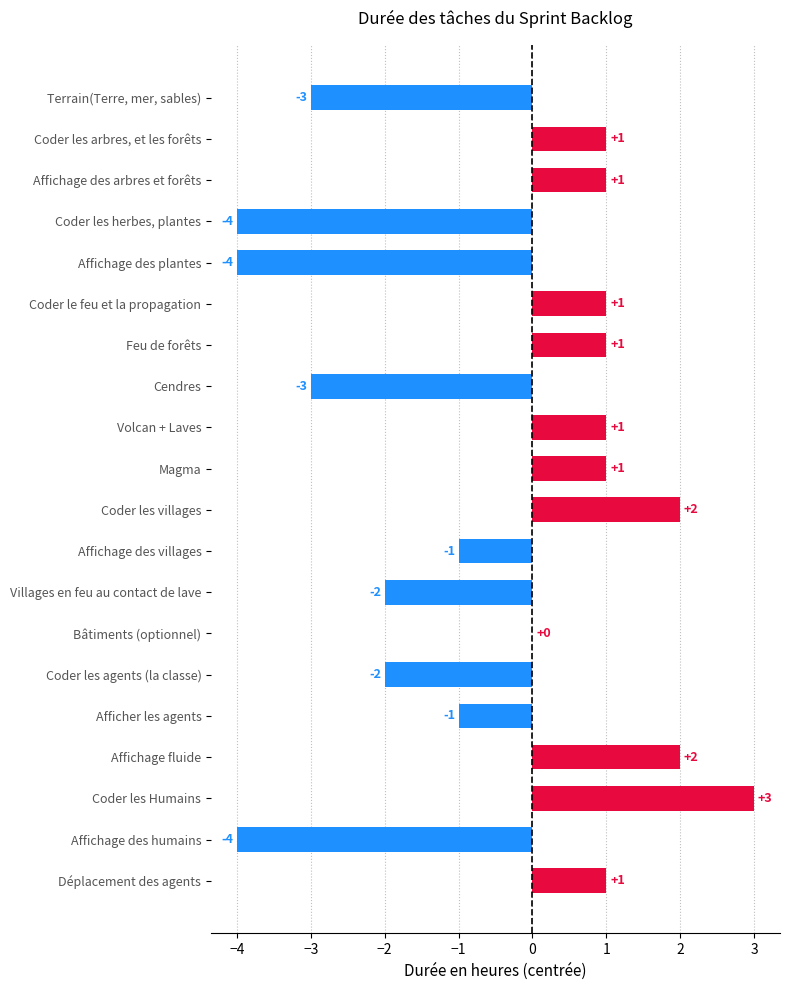

Are the bars horizontal?

Yes